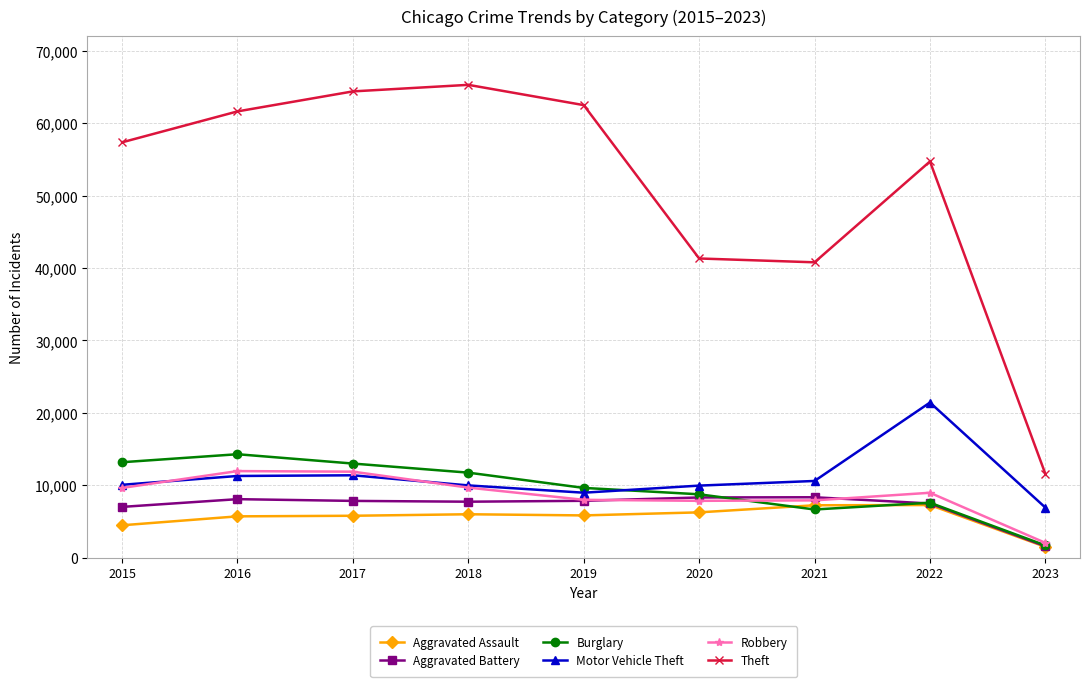

True or false: Aggravated Assault and Motor Vehicle Theft cross at least once.

False